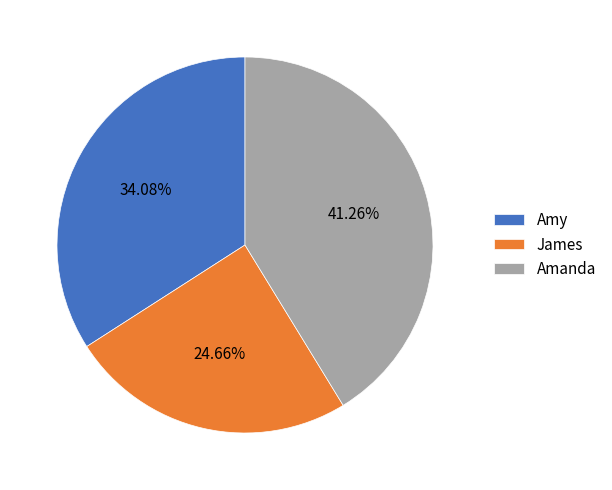

What is the total percentage of Amanda and Amy?

75.3%